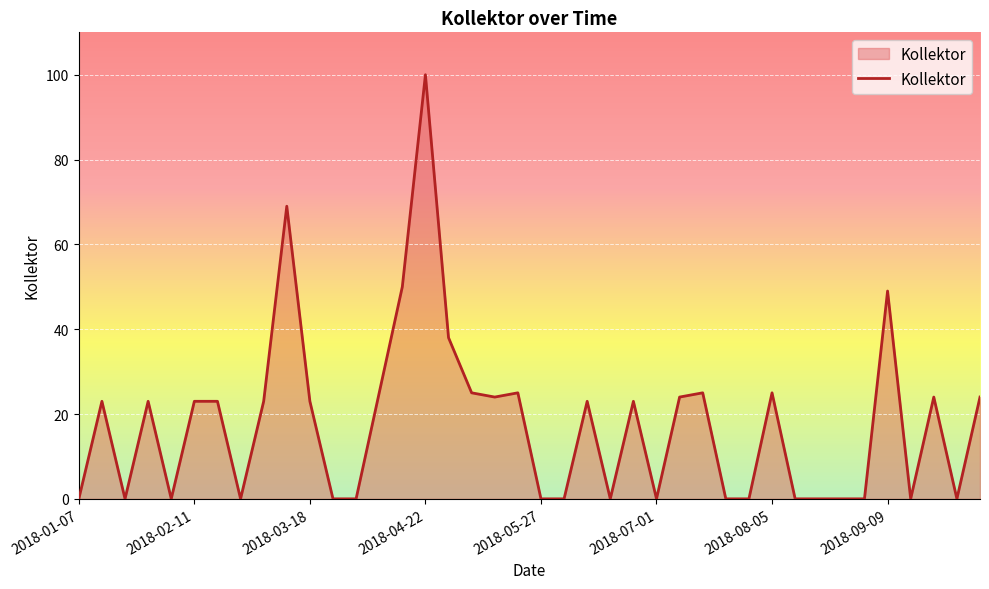

How many series are shown in this chart?

1